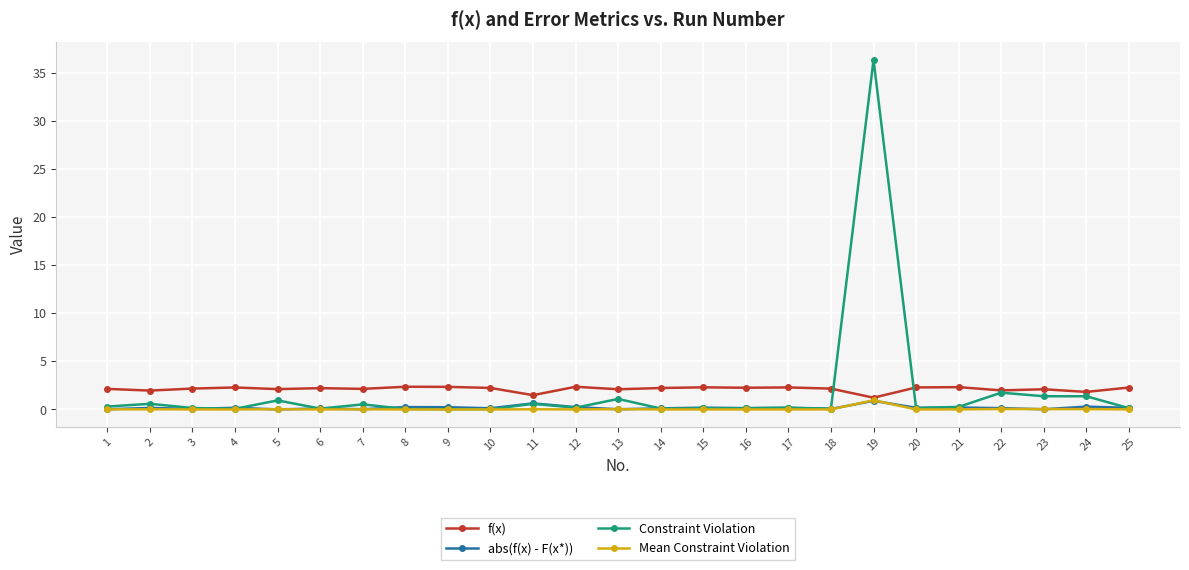

At which category is the sum across all series the highest?

19